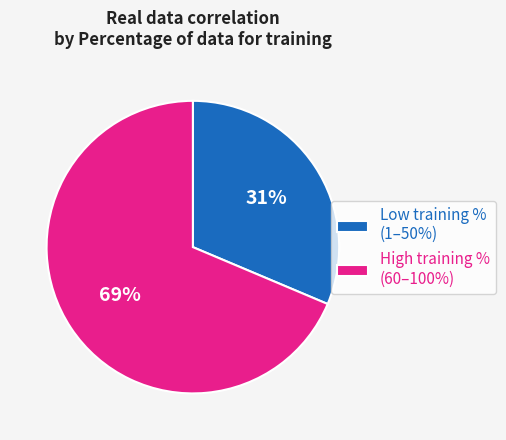

Count the number of slices in the pie.

2